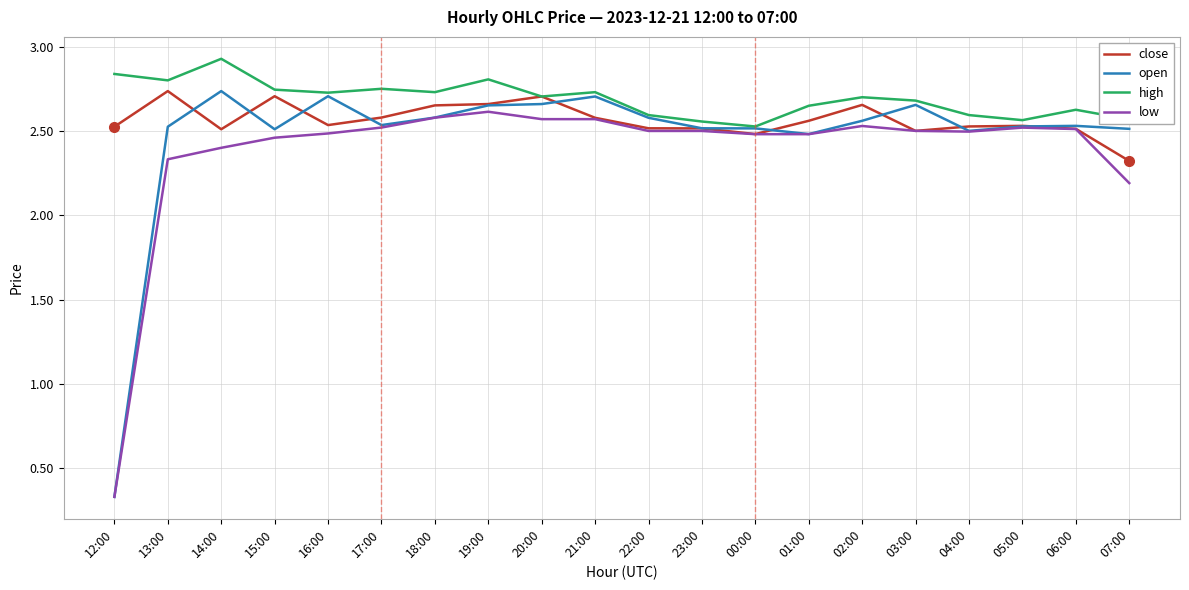

How many lines are shown in the chart?

4